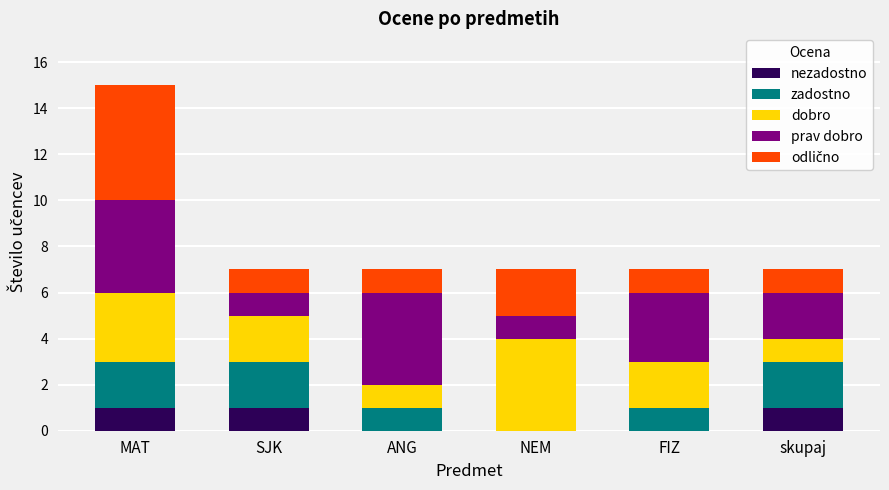

At which category is the sum across all series the highest?

MAT